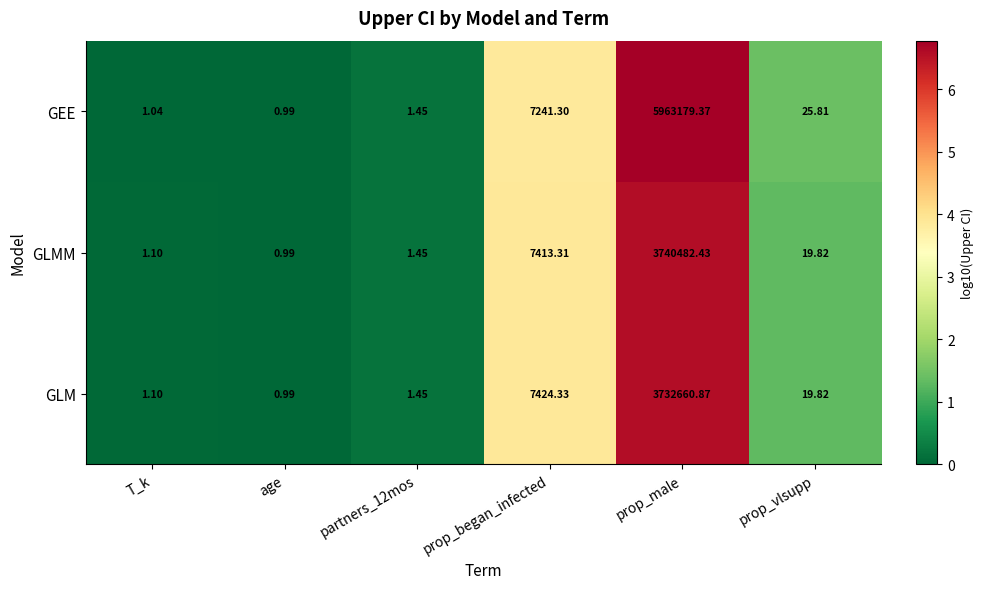

Which label corresponds to the smallest value in the chart?

age